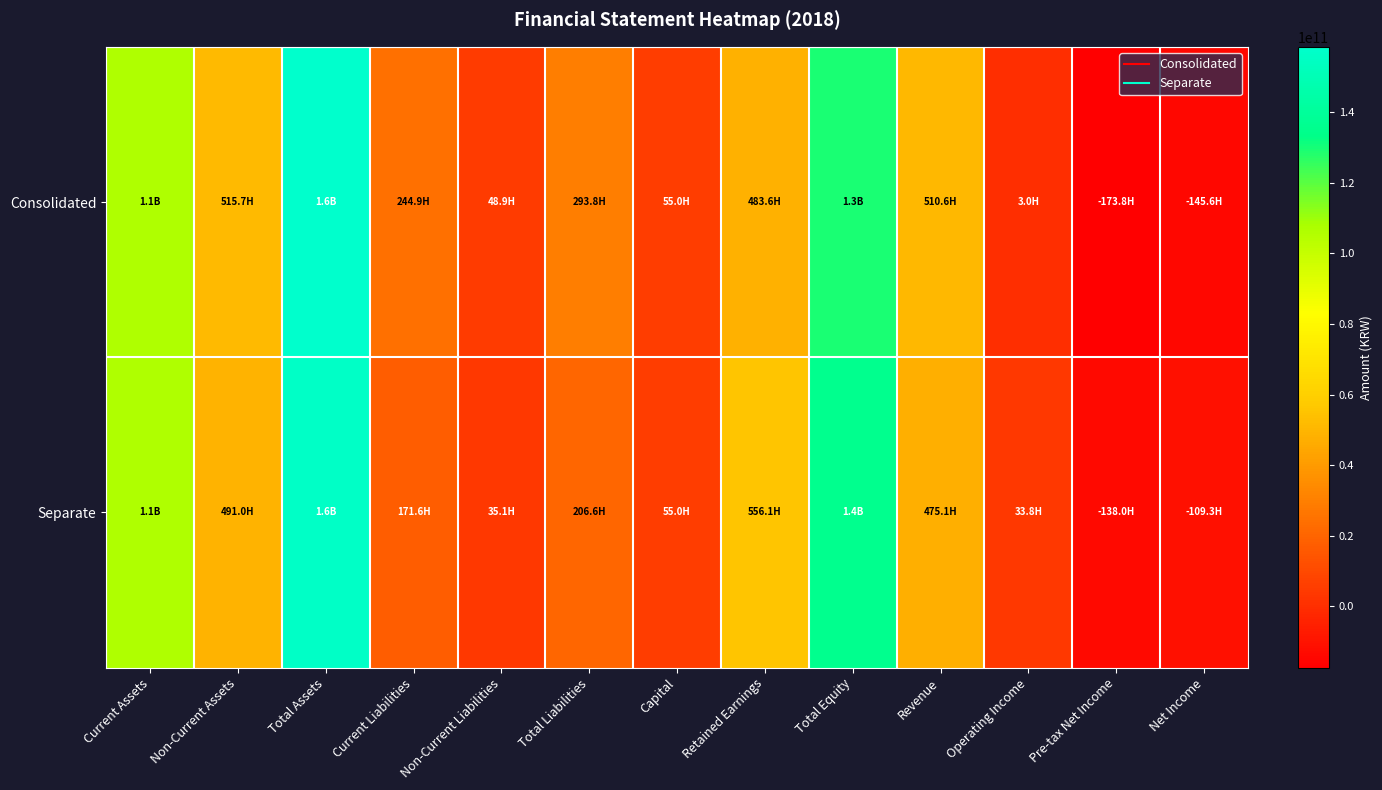

Rank the series by their maximum value, from highest to lowest.

Consolidated, Separate